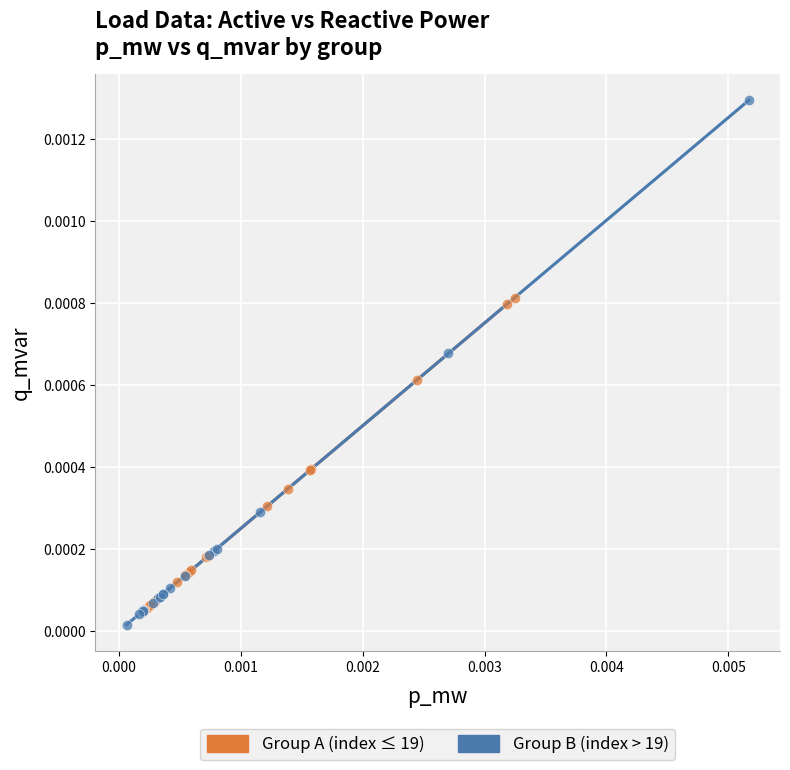

Which series has the widest spread of Y values?

Group B (index > 19)